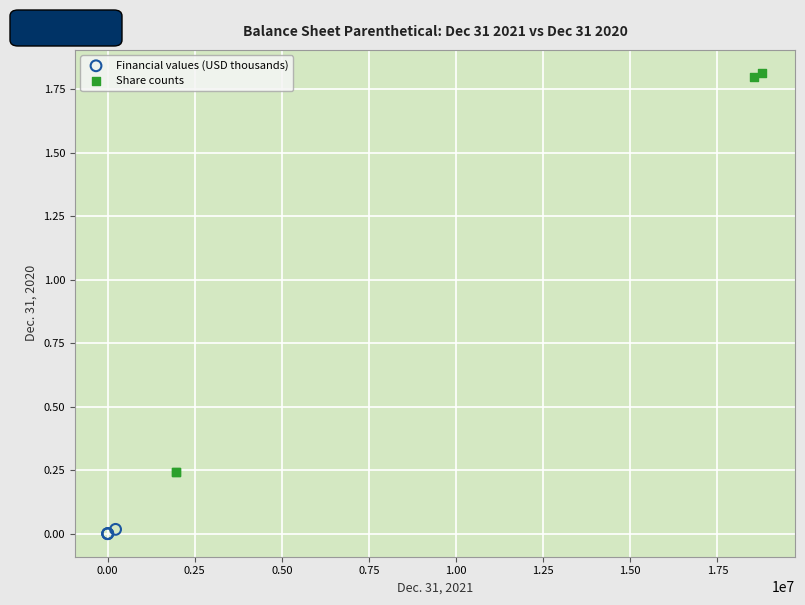

Which series contains the highest Y value?

Share counts